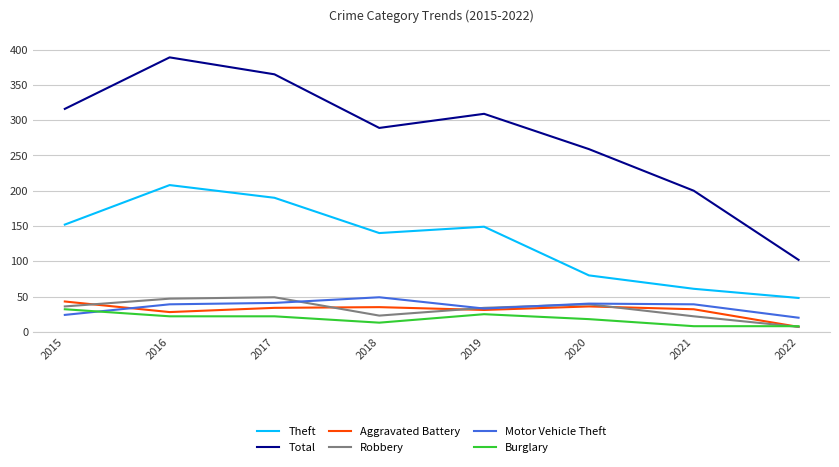

What is the minimum value shown in the chart?

7